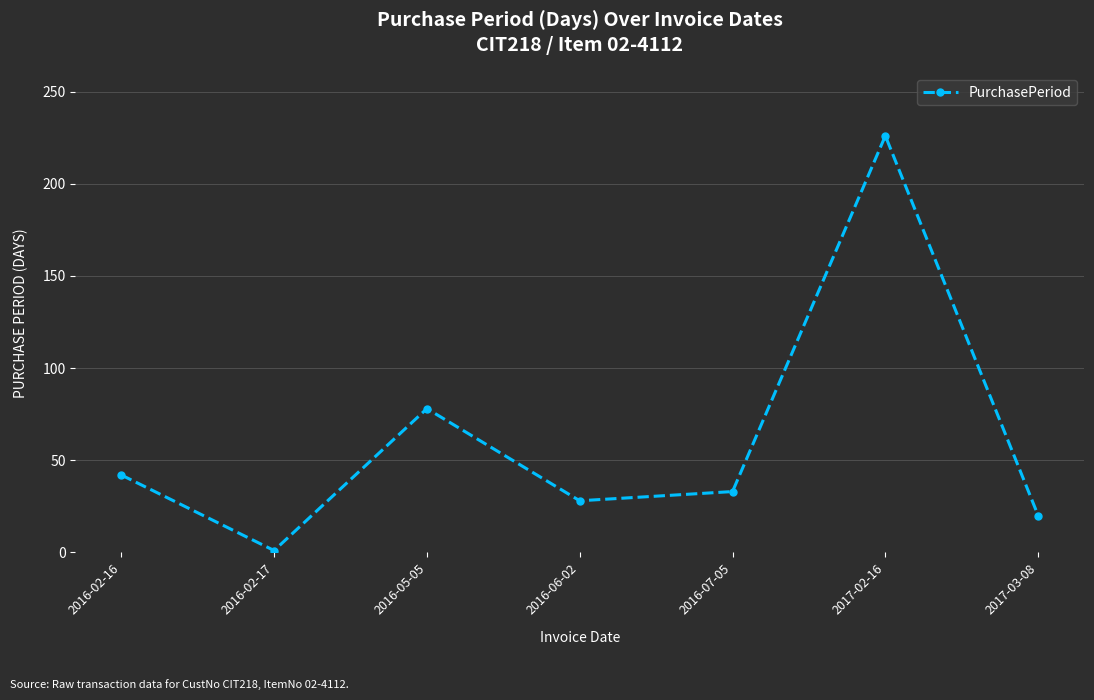

List the labels in order of value, smallest first.

2016-02-17, 2017-03-08, 2016-06-02, 2016-07-05, 2016-02-16, 2016-05-05, 2017-02-16